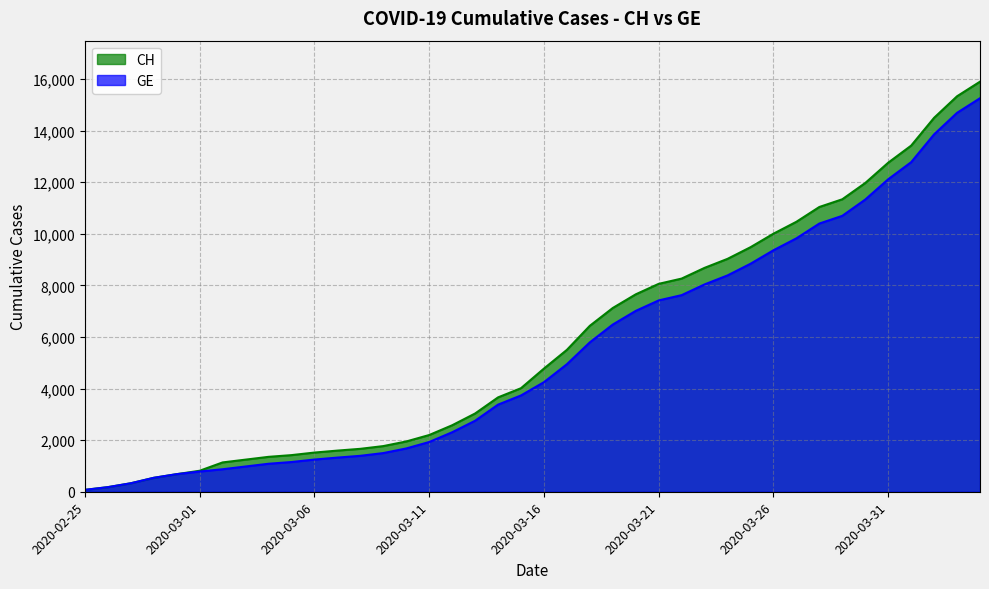

Reading left to right, what are all the values shown in this chart?

CH: 73	178	329	540	682	814	1137	1245	1353	1420	1519	1595	1664	1770	1949	2199	2577	3033	3658	4014	4775	5501	6434	7125	7654	8061	8265	8681	9030	9481	10005	10467	11041	11340	11971	12758	13420	14499	15334	15900
GE: 73	178	329	540	682	784	872	979	1085	1152	1248	1324	1393	1499	1678	1928	2306	2752	3377	3733	4248	4944	5792	6483	7012	7419	7623	8039	8388	8839	9363	9825	10399	10698	11329	12116	12778	13857	14692	15258